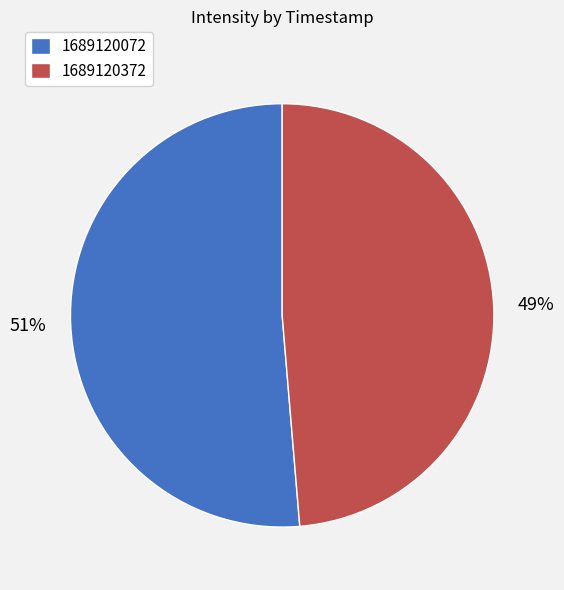

Which slice represents more than half of the pie?

1689120072